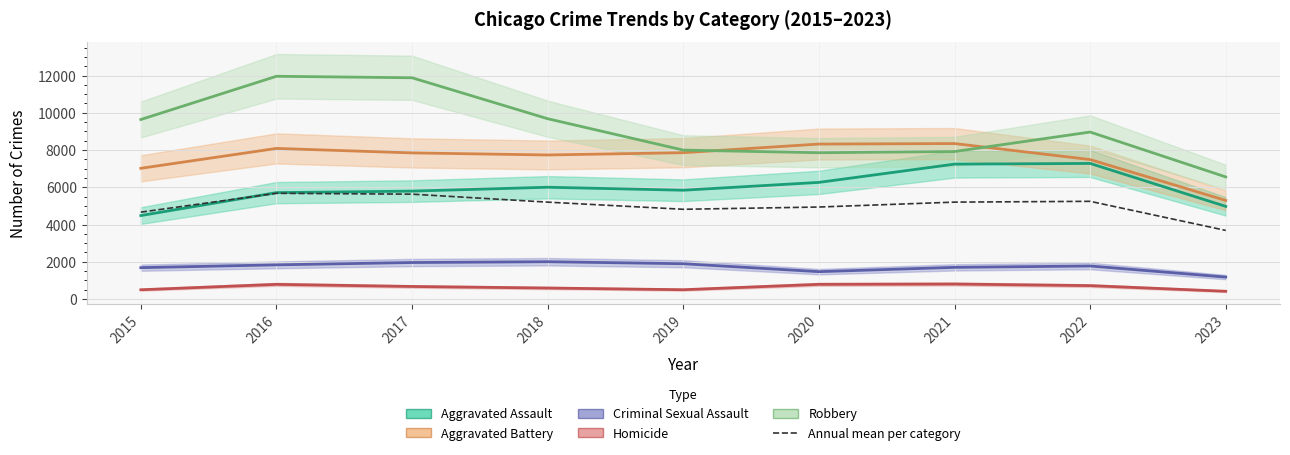

What is the ratio of the value at 2021 to the value at 2020?

1.1